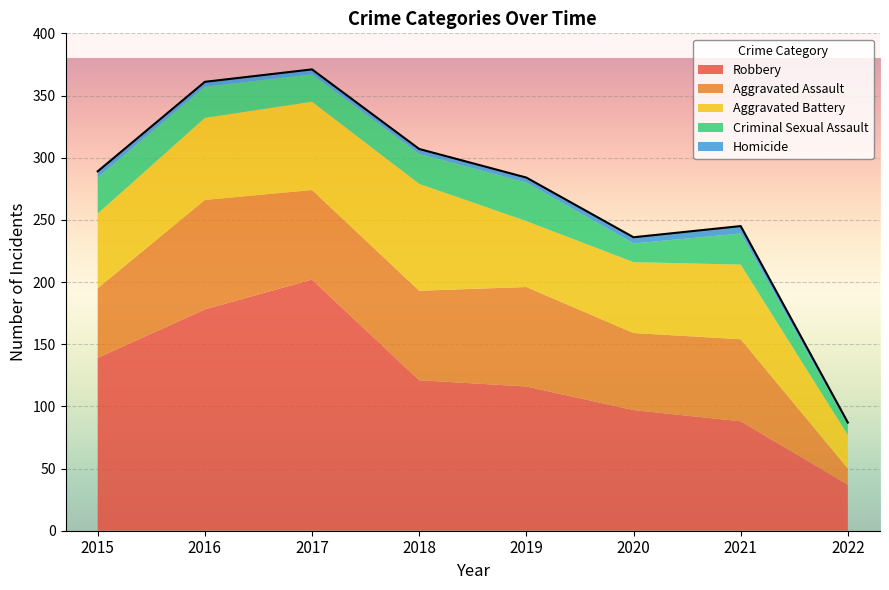

What is the value of the Criminal Sexual Assault point at the 1st from the left?

29